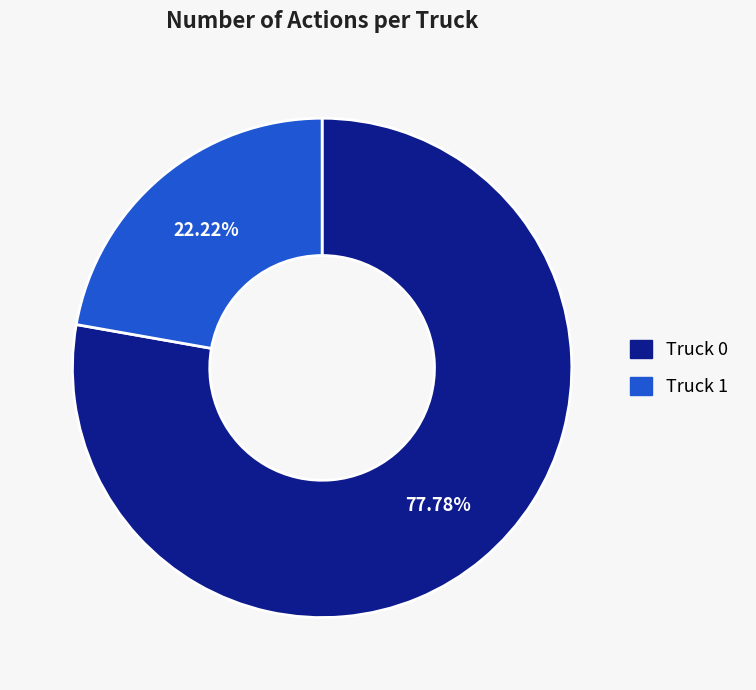

Rank the categories by value from lowest to highest.

Truck 1, Truck 0